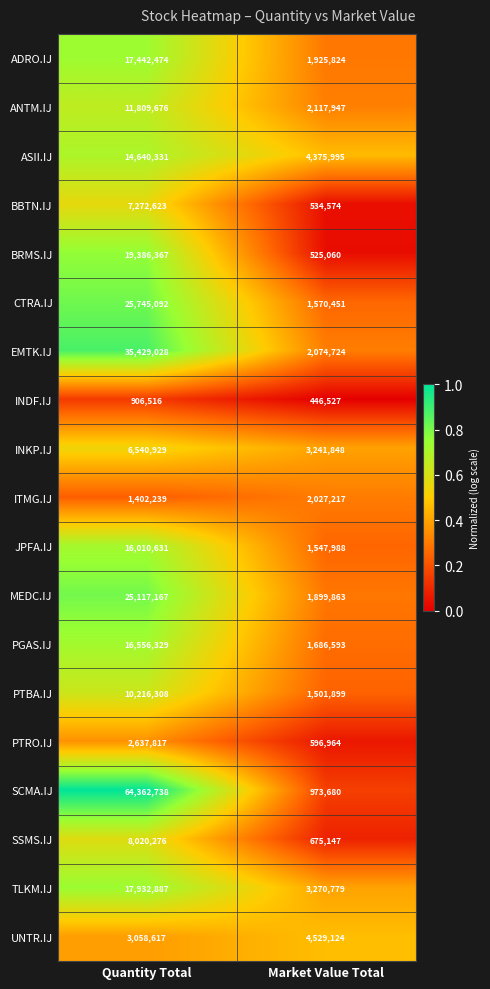

What is the total value across all series at Quantity Total?

304488045